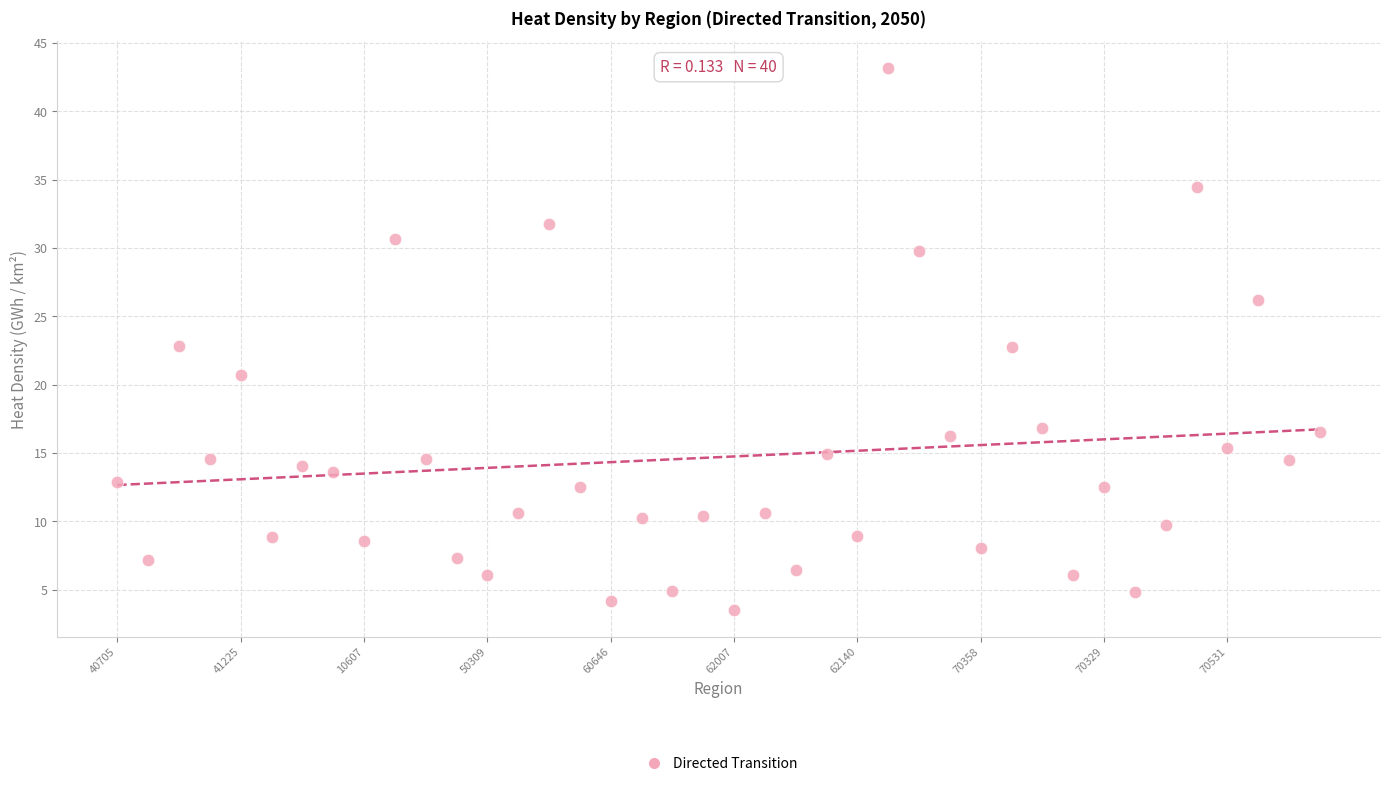

What is the range of Y values (max minus min)?

39.6